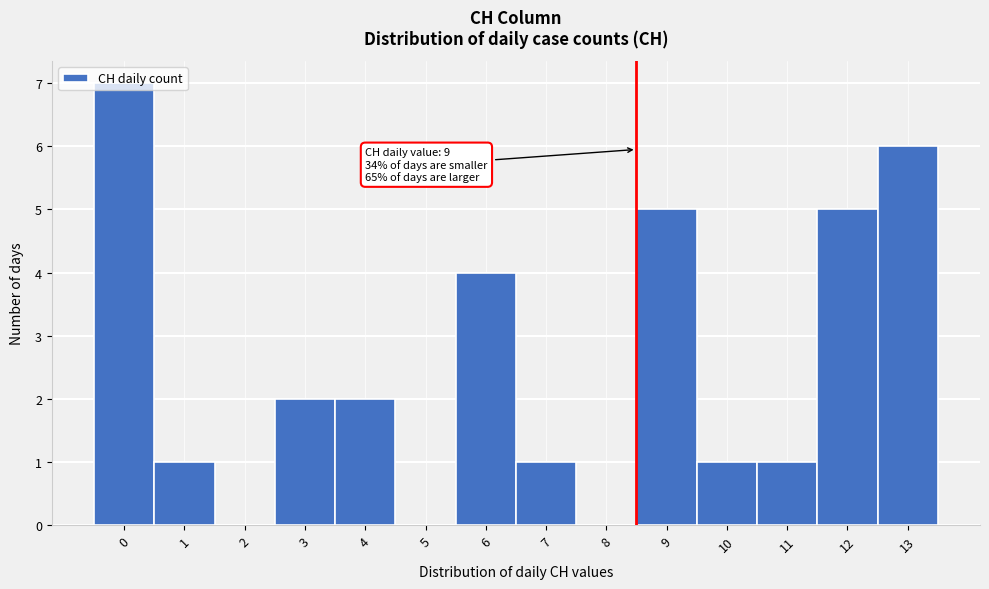

What is the approximate value at 12?

5